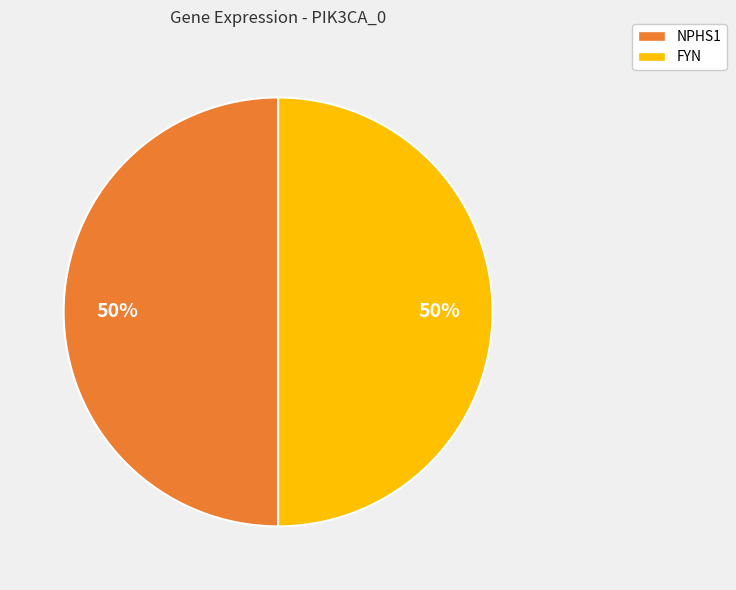

To the nearest percent, what is the average slice percentage?

50%